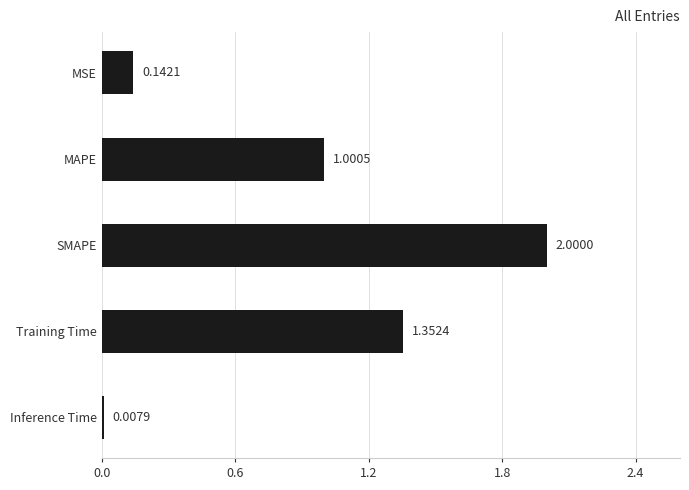

Rank the categories by value from highest to lowest.

SMAPE, Training Time, MAPE, MSE, Inference Time